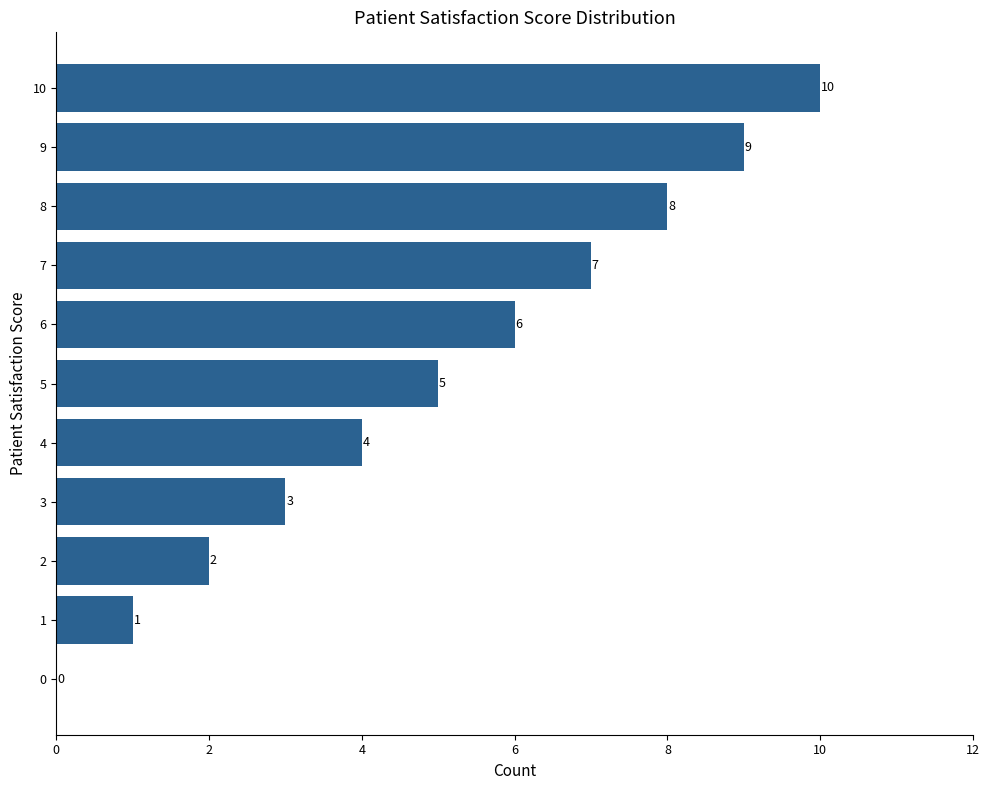

What is the greatest value displayed?

10